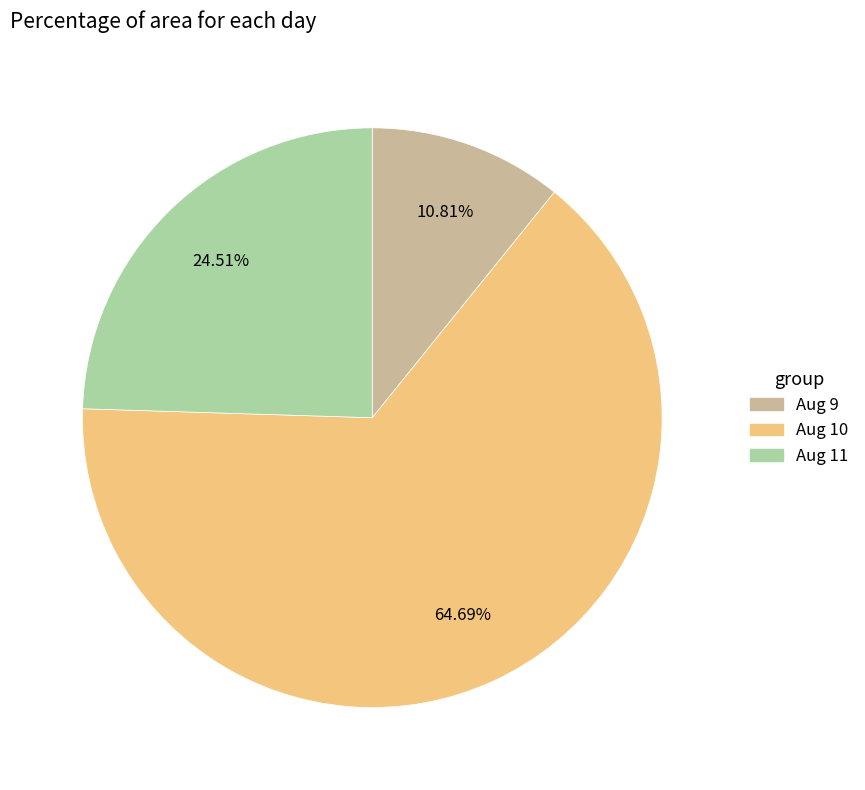

Is there any slice that represents more than half of the pie?

Yes